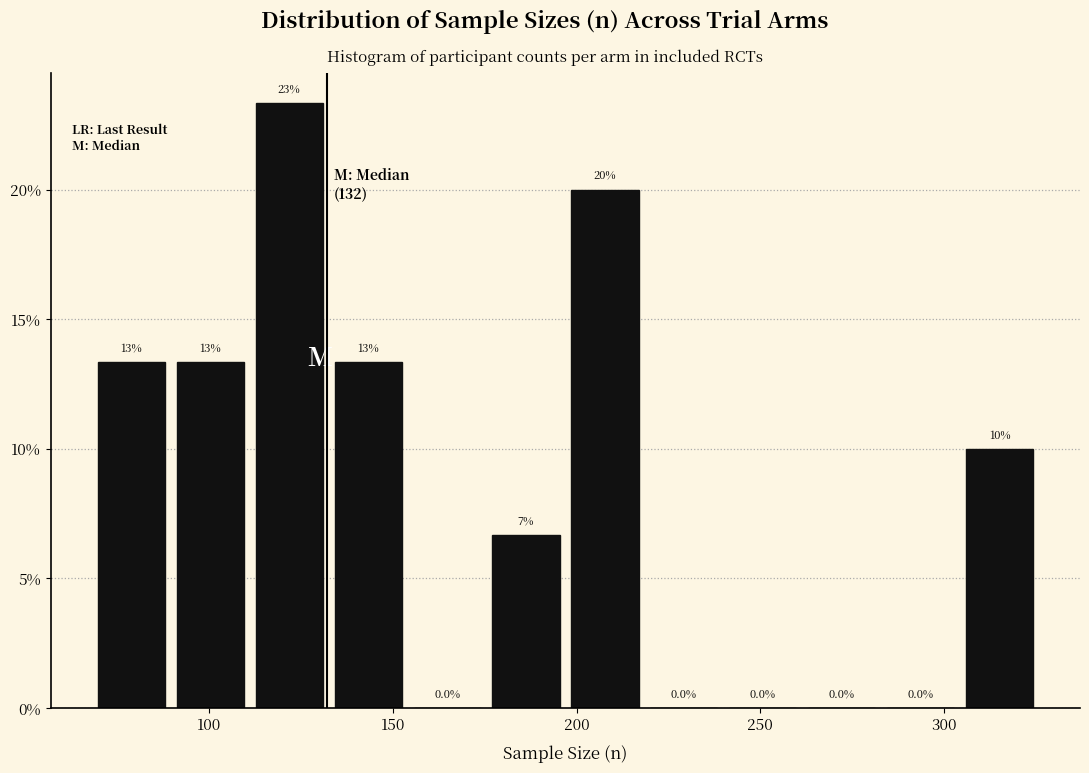

Over which range of the x-axis is the bar tallest?

111.0 to 132.5